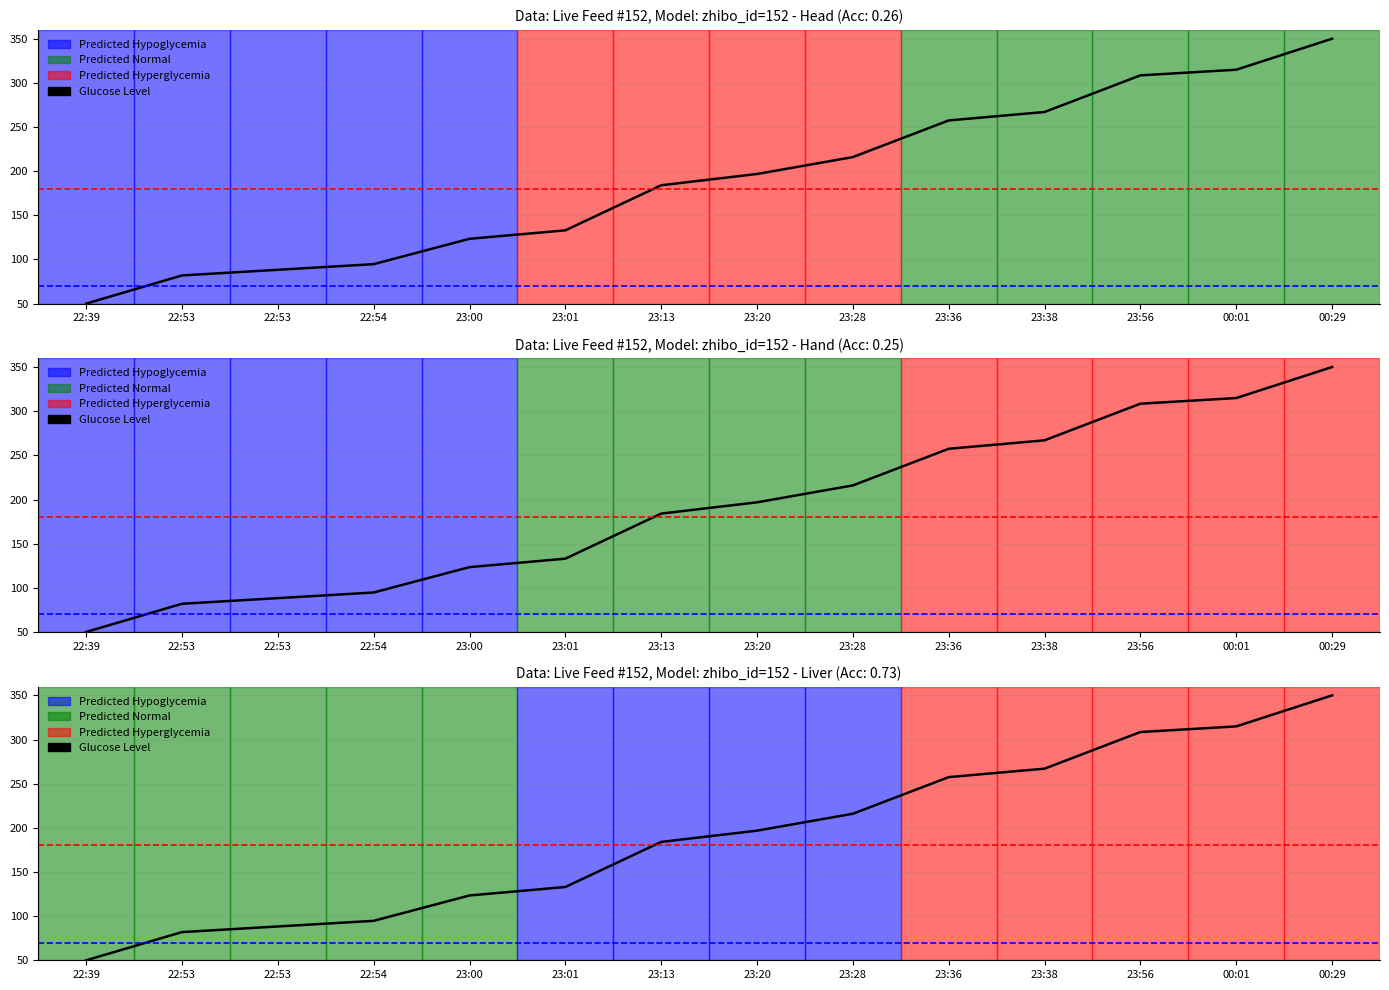

At which label does the data first exceed 196?

23:20